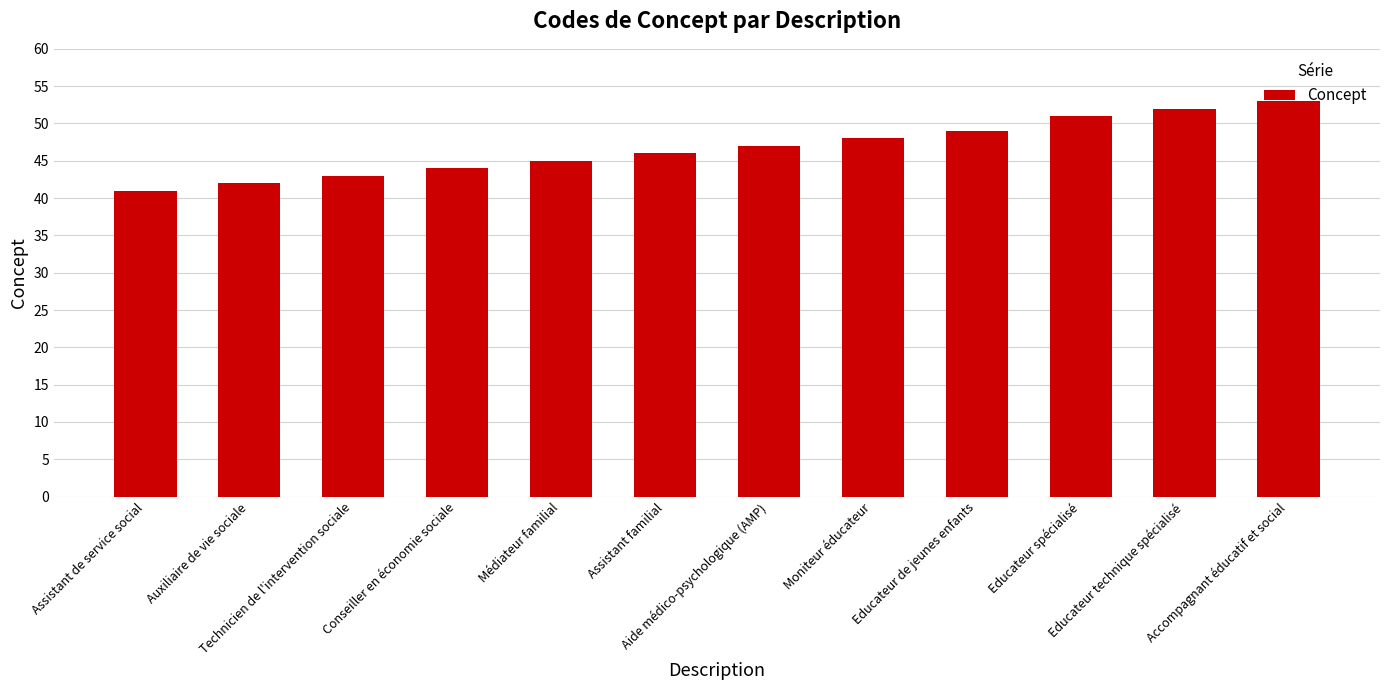

Which has a higher value, Educateur spécialisé or Moniteur éducateur?

Educateur spécialisé